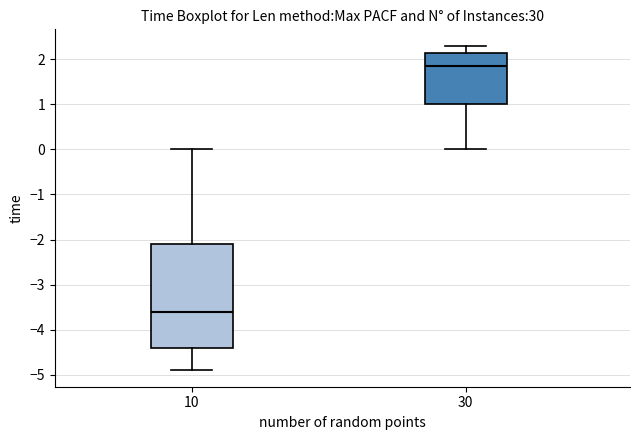

Reading left to right, read every box against the y-axis: the position of its median line, the range the box covers, and the ends of its whiskers. The values are not printed on the chart, so give them approximately, as read against the axis.

10: median -3.6, box -4.4 to -2.1, whiskers -4.9 to 0.0
30: median 1.9, box 1.0 to 2.1, whiskers 0.0 to 2.3